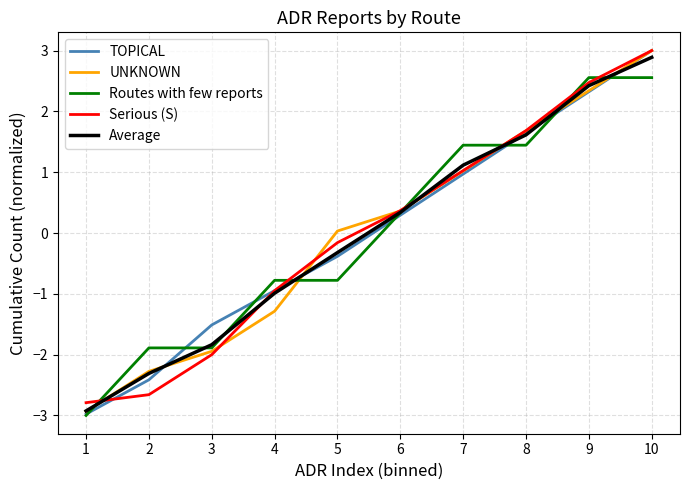

Between which two adjacent categories do Routes with few reports and Serious (S) first intersect?

1 and 2